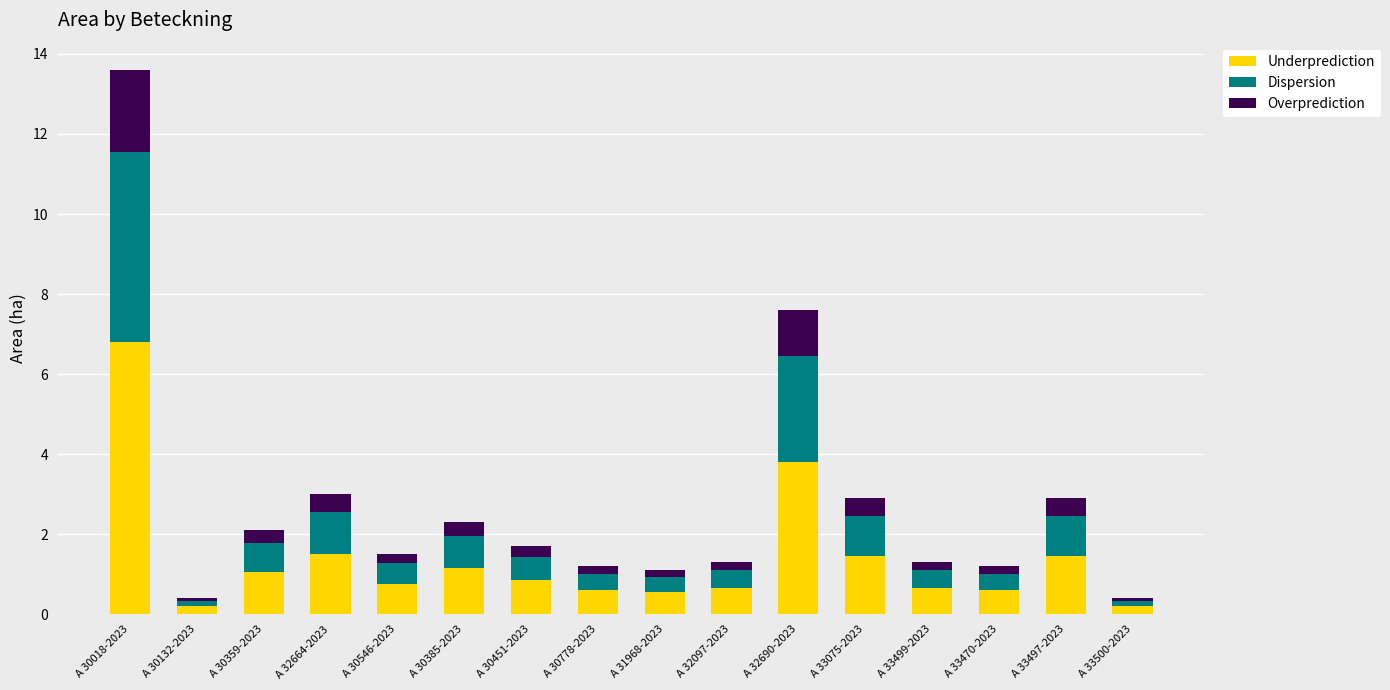

The value of Underprediction at A 30359-2023 is 1.1. True or false?

True